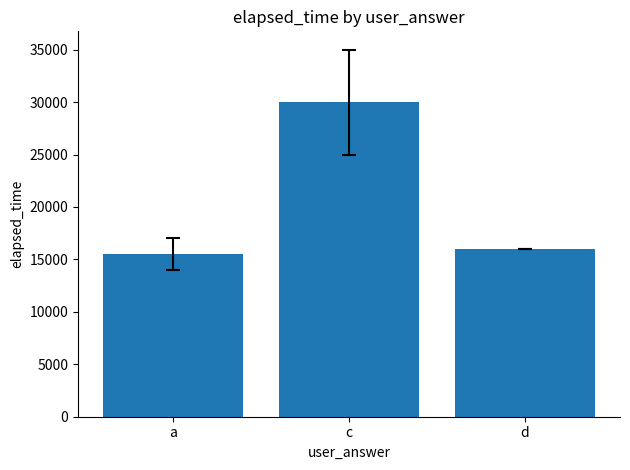

What is the maximum value shown in the chart?

30000